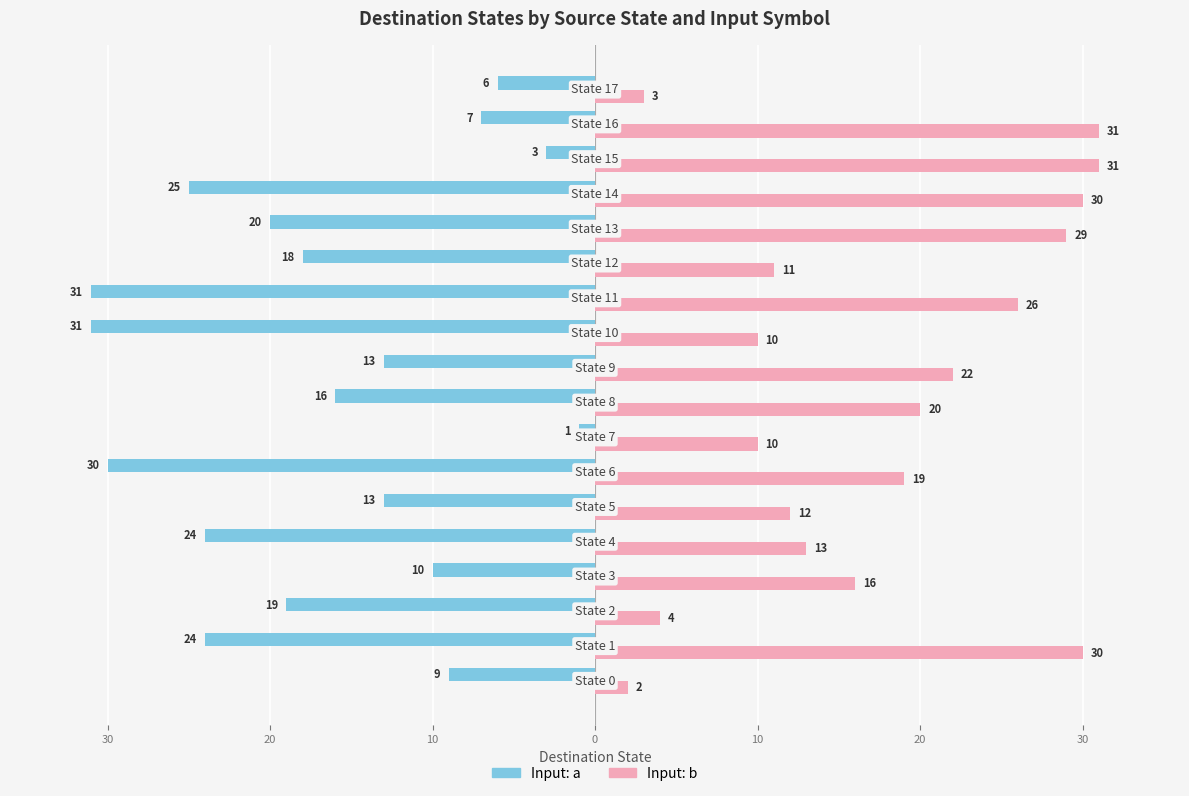

List the series in order of their peak value, highest first.

Input: b, Input: a